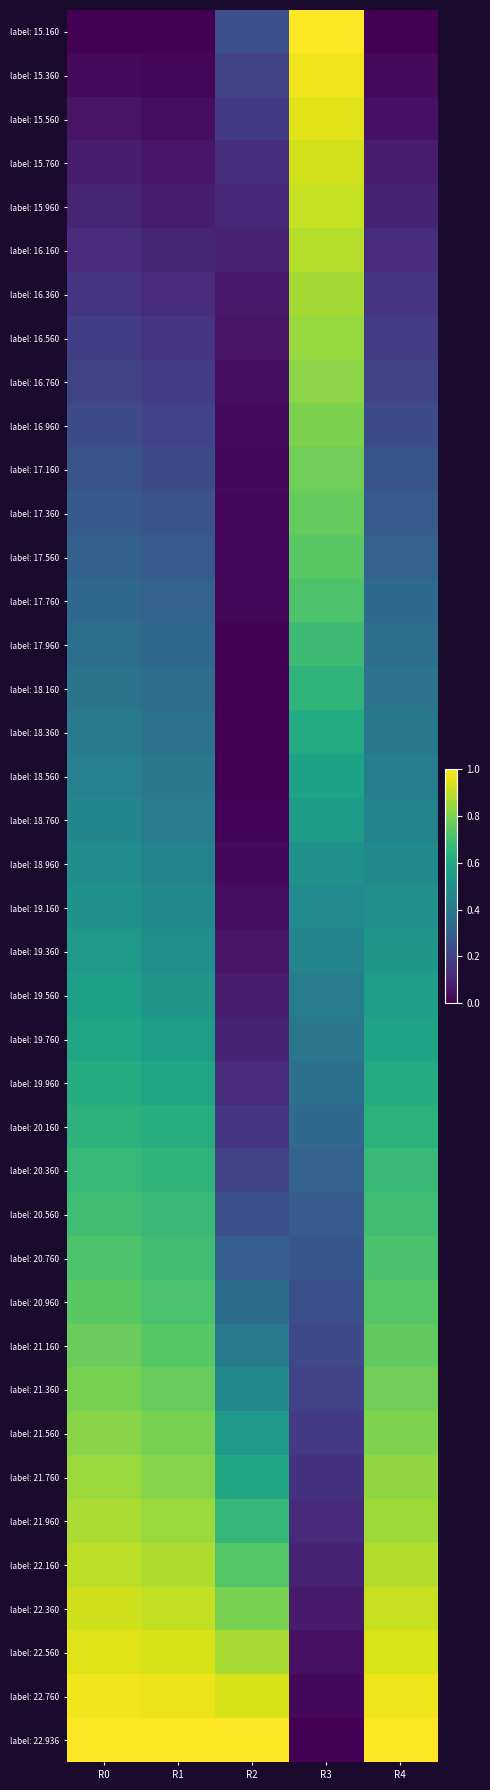

At which category is the sum across all series the highest?

R3